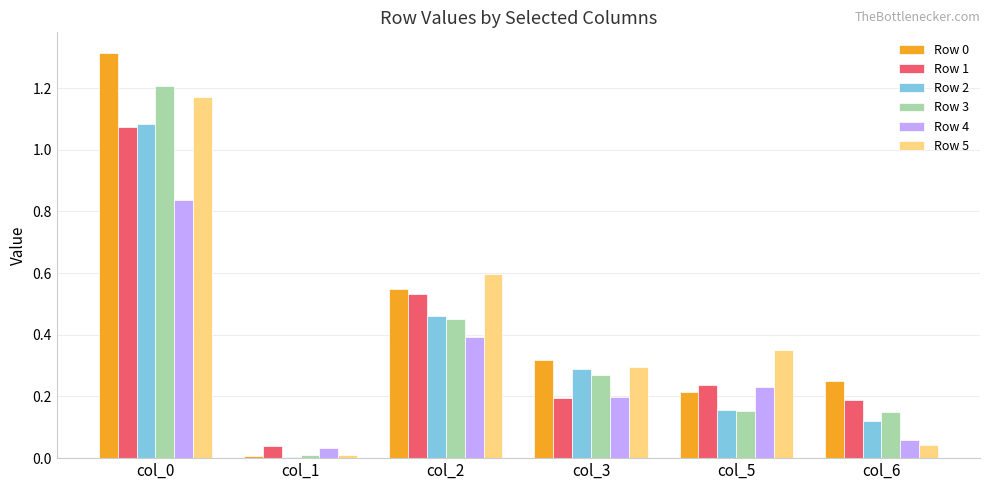

At which label is Row 0 closest to 0?

col_1